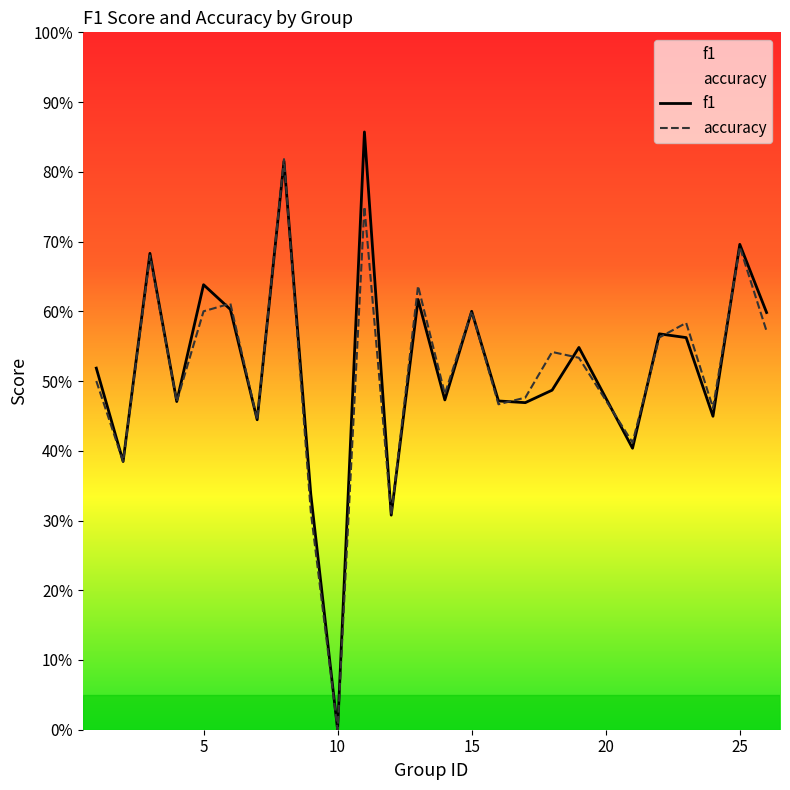

List the series in order of their peak value, lowest first.

accuracy, f1